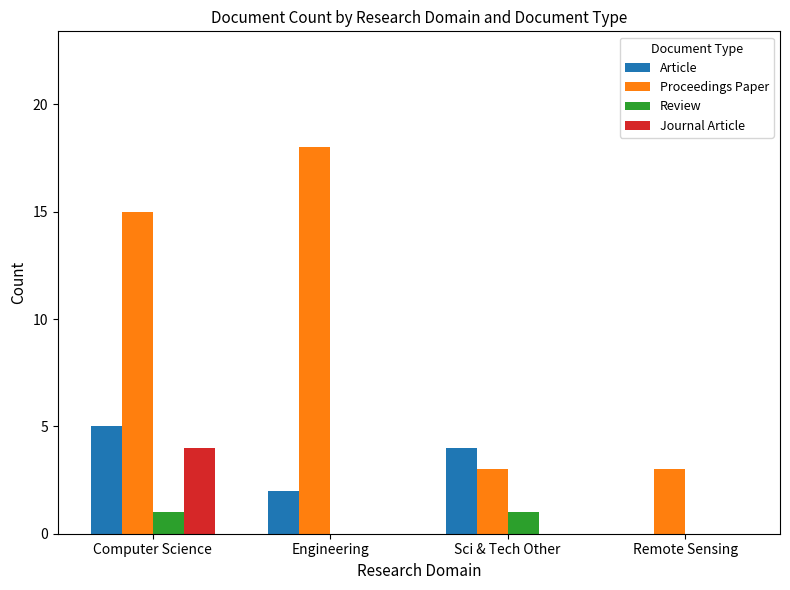

What is the sum of all Journal Article values?

4